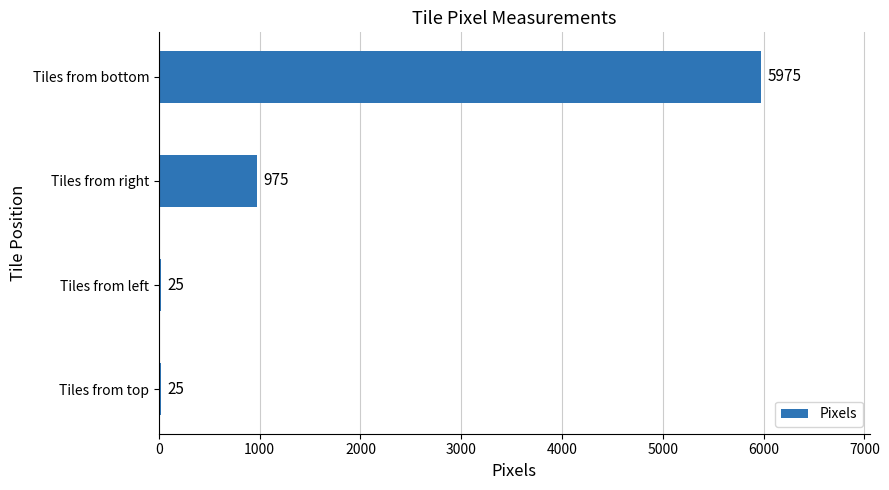

What is the ratio of the value at Tiles from right to the value at Tiles from left?

39.0